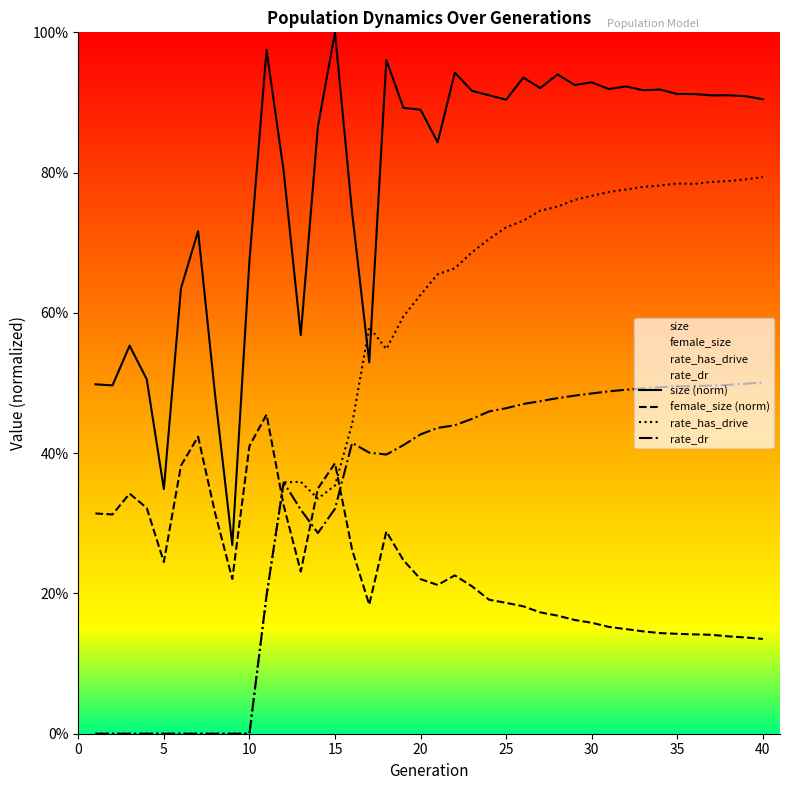

Rank the series by their maximum value, from lowest to highest.

female_size (norm), rate_dr, rate_has_drive, size (norm)